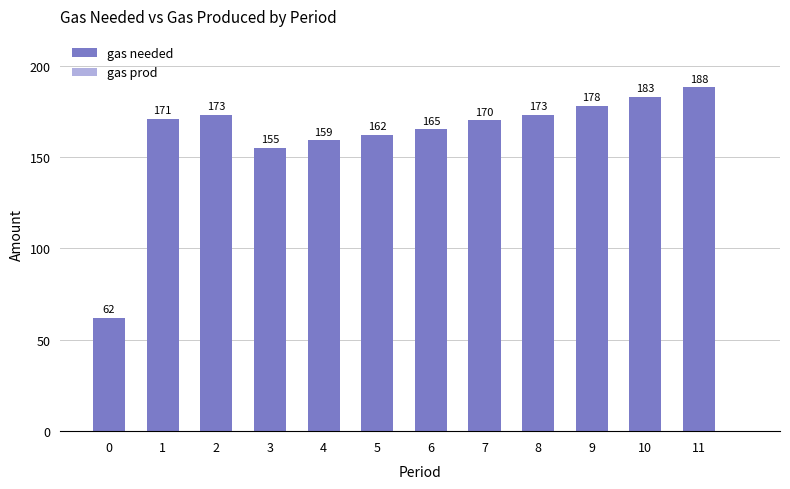

How many distinct data groups are displayed?

1